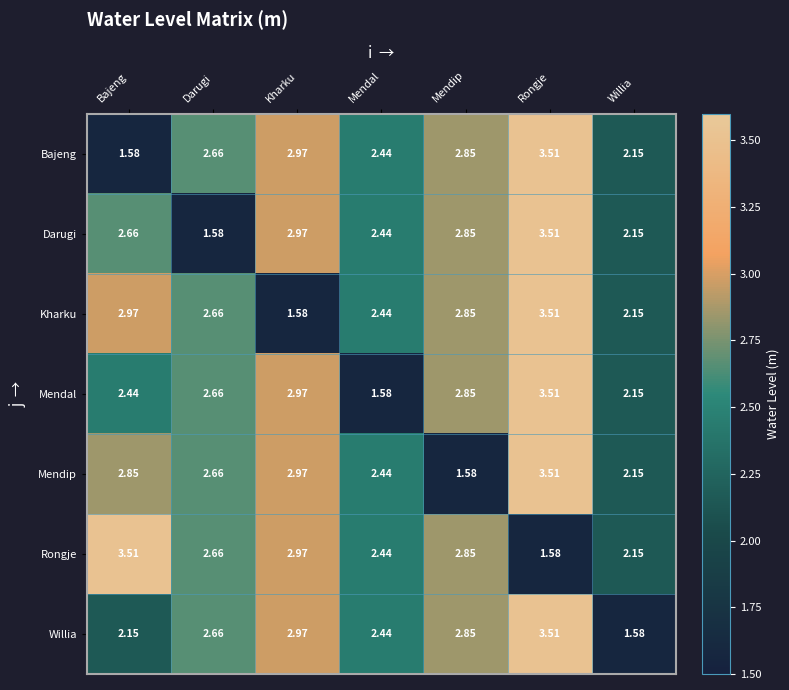

Which series changed the most between Darugi and Mendip?

Darugi